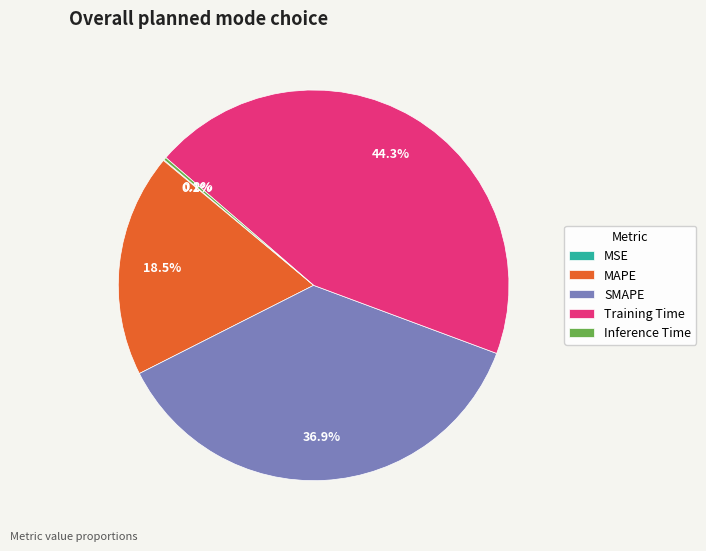

Does SMAPE account for over 50% of the chart?

No